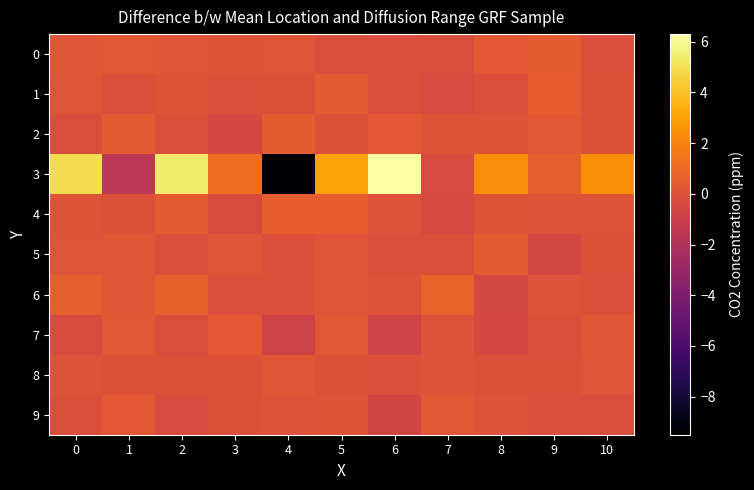

Count the number of data series in this chart.

10